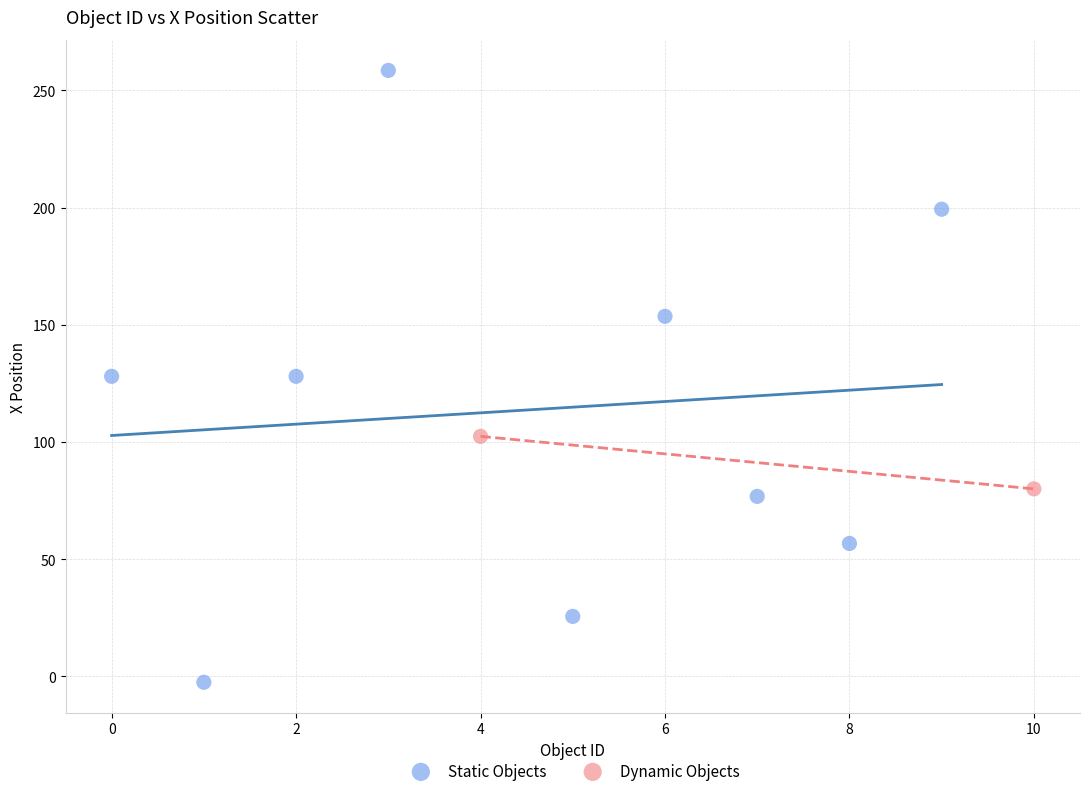

Which series has the widest spread of Y values?

Static Objects